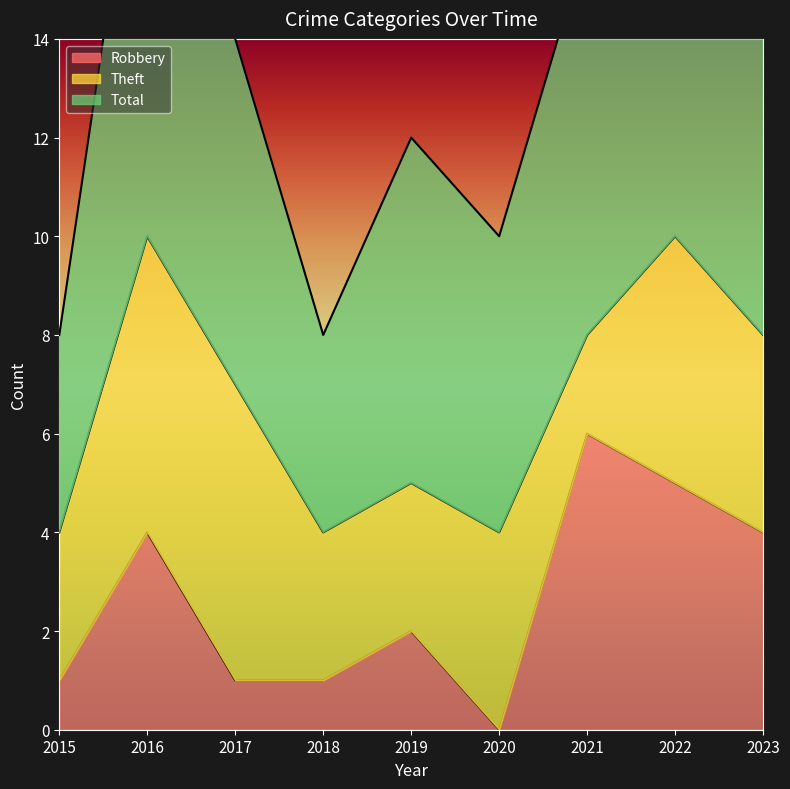

At which label does Robbery reach its peak?

2021